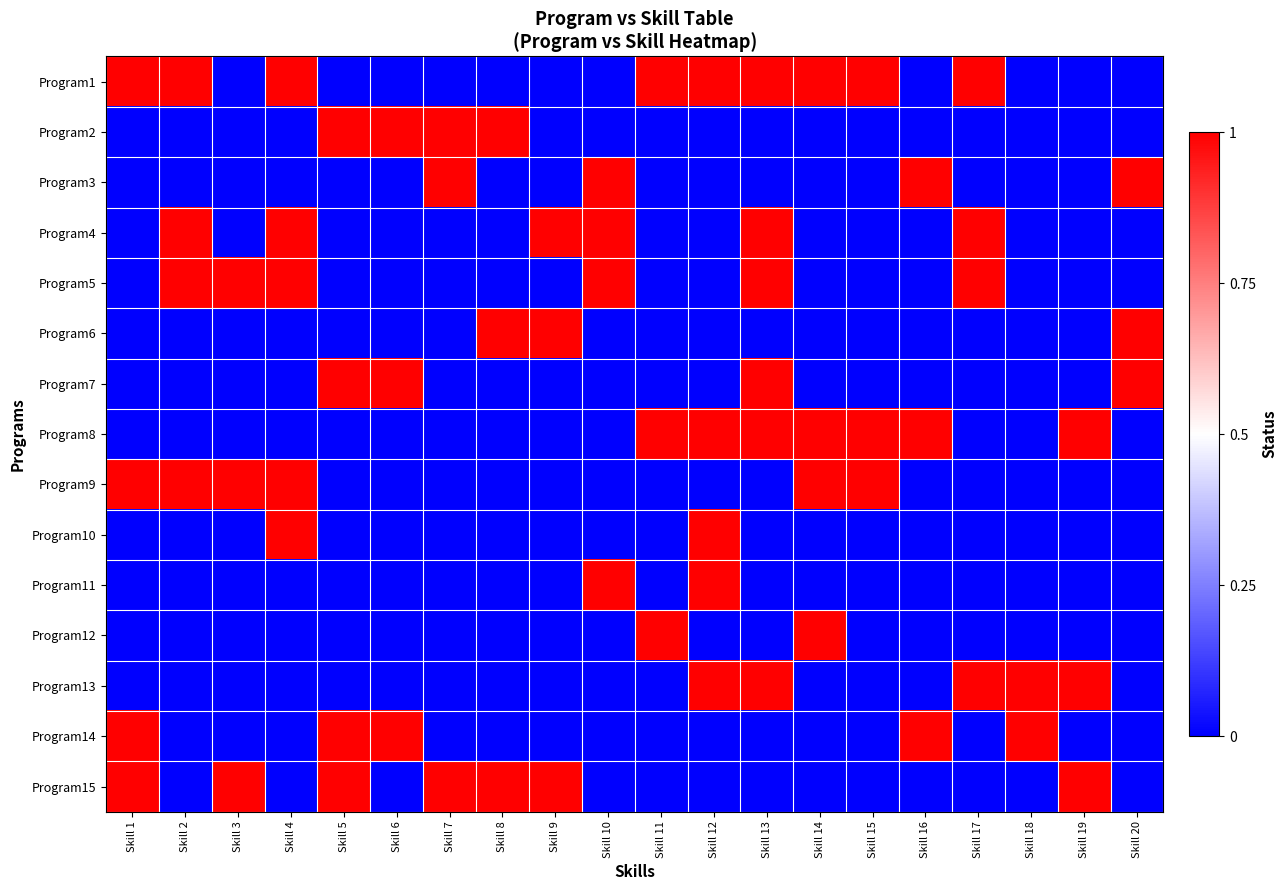

How many distinct data groups are displayed?

1